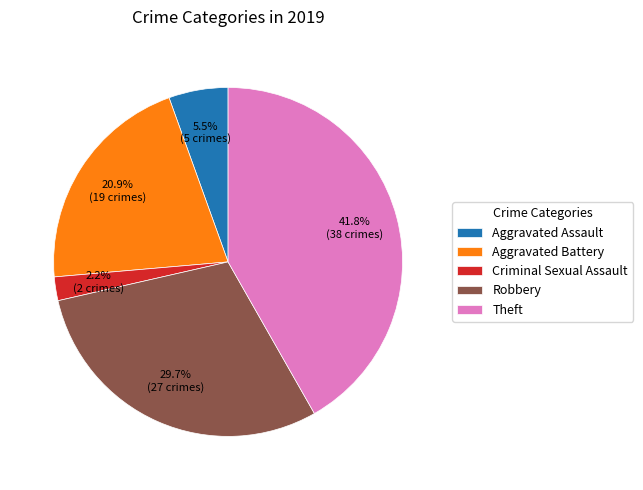

What percentage do Aggravated Assault and Theft together represent?

47.3%